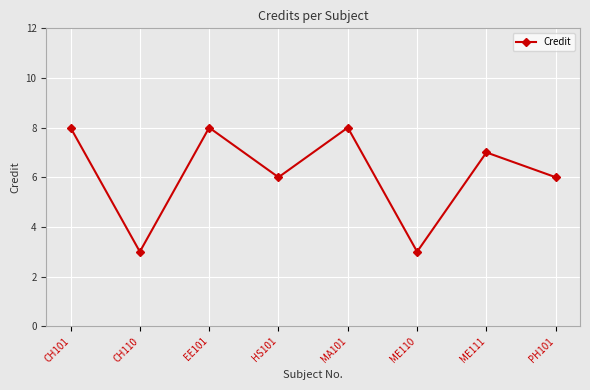

True or false: the data has more than 2 interior local peaks.

True